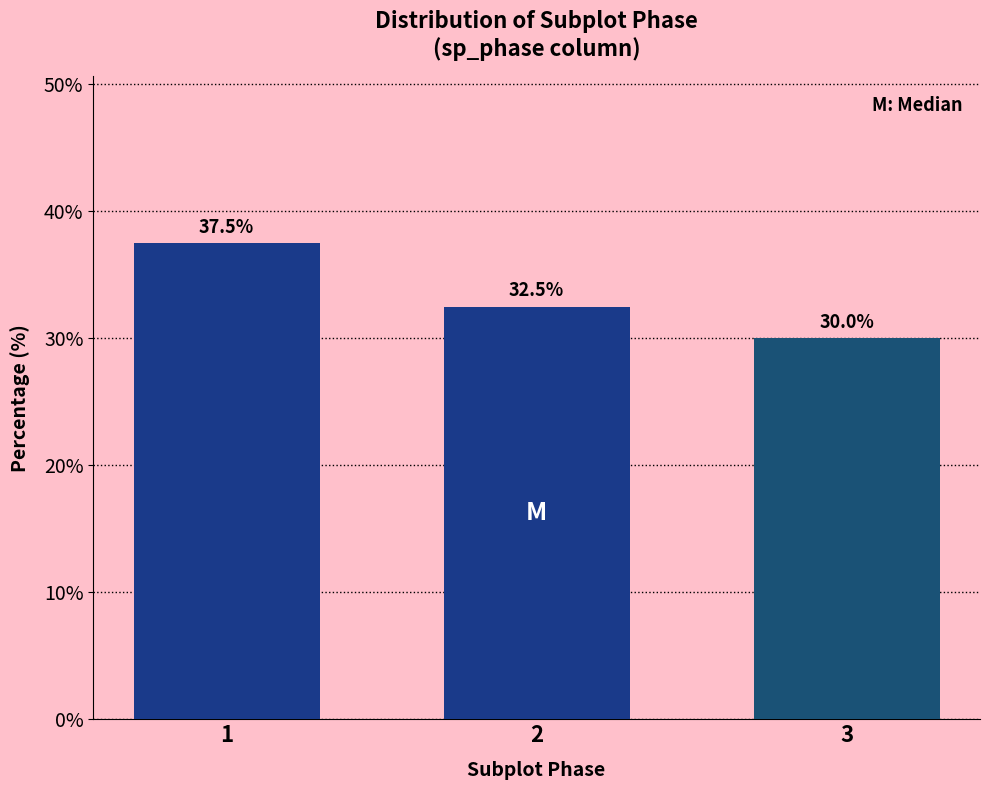

Reading right to left, transcribe all the data shown in this chart.

30.0	32.5	37.5